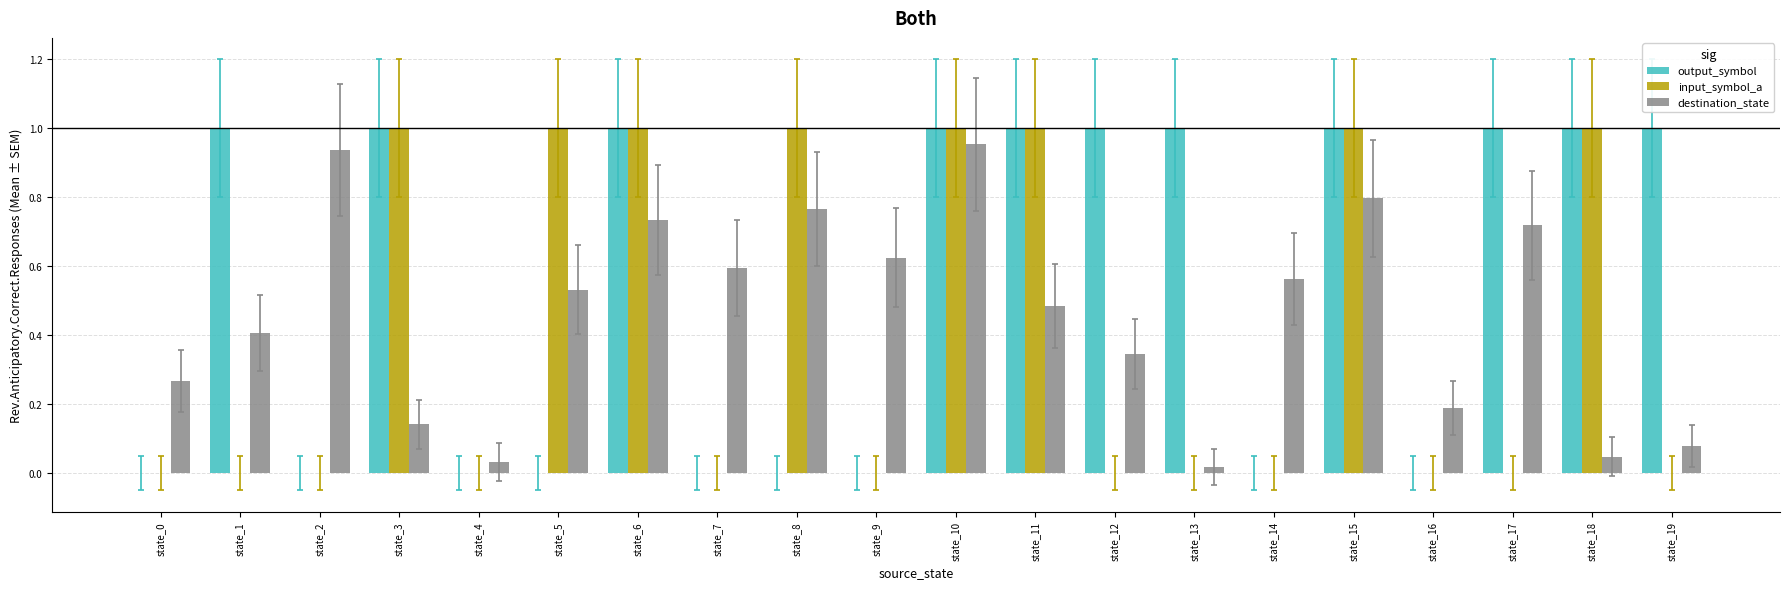

The destination_state series shows 0.2 at state_16. True or false?

True